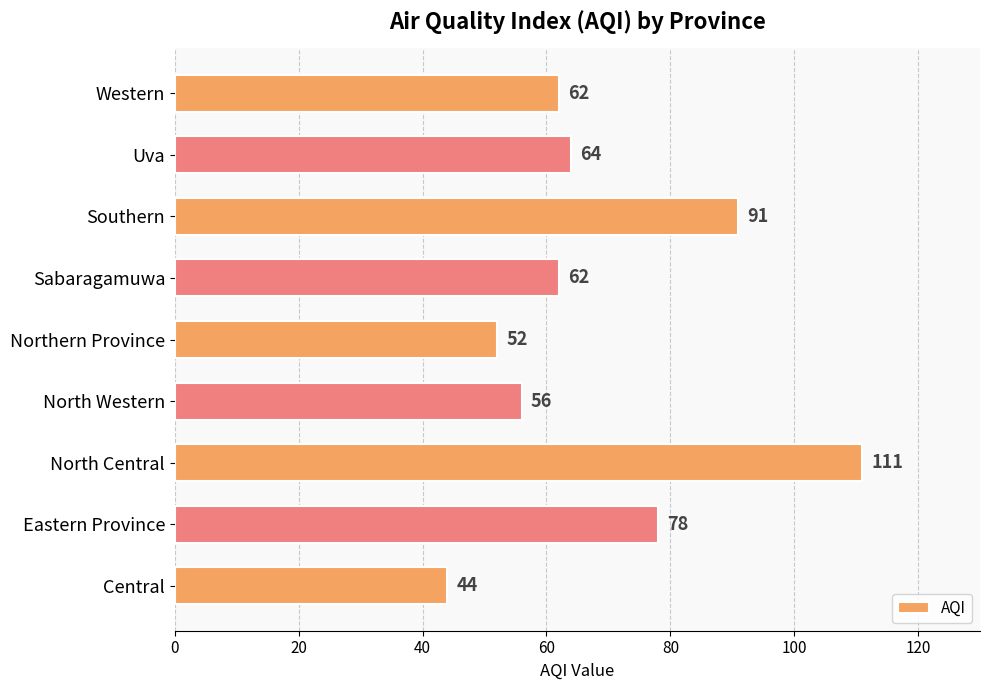

True or false: the data shows 62 at Sabaragamuwa.

True